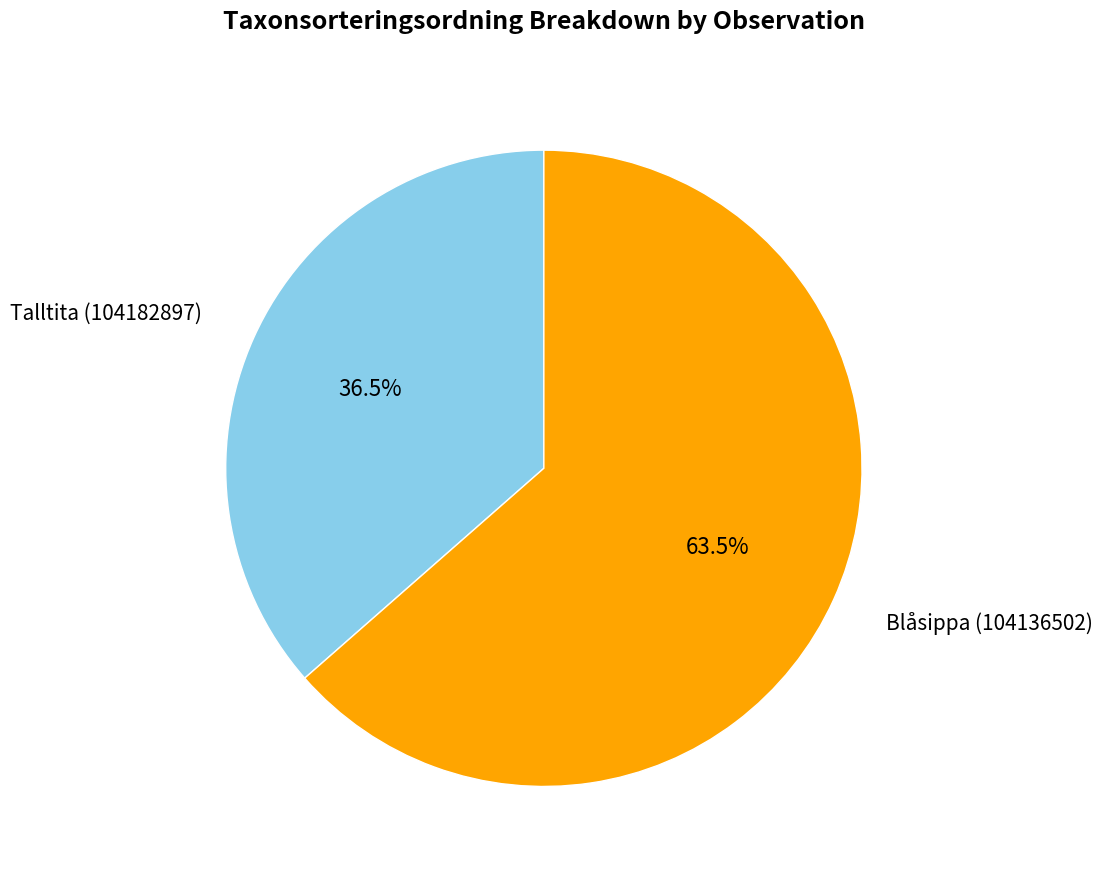

Is Talltita (104182897) the majority of the pie?

No